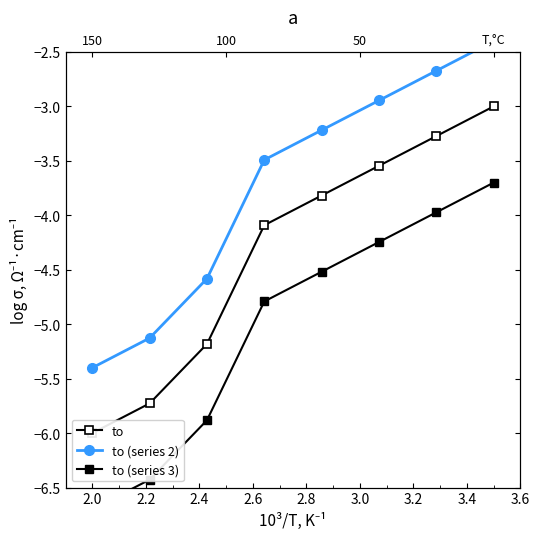

How many lines are shown in the chart?

3